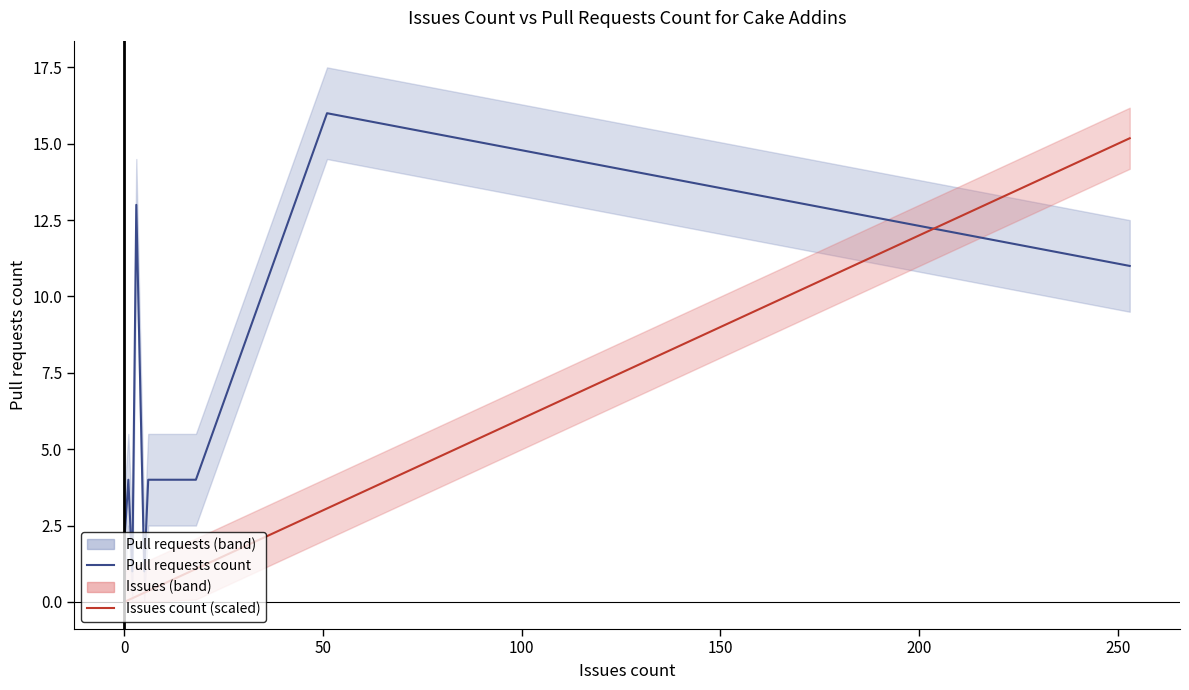

In Pull requests count, how many points are higher than both neighbors (excluding endpoints)?

3